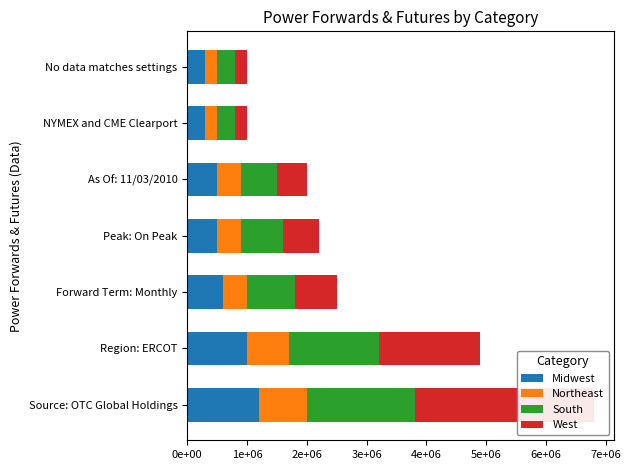

What is the maximum value for Northeast?

800000